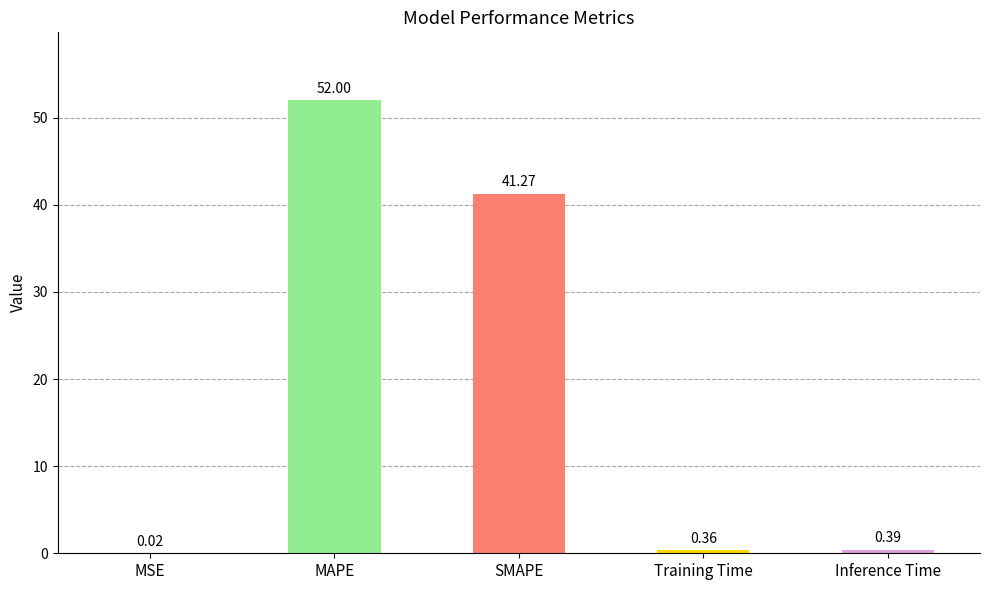

What is the sum of all values?

94.0